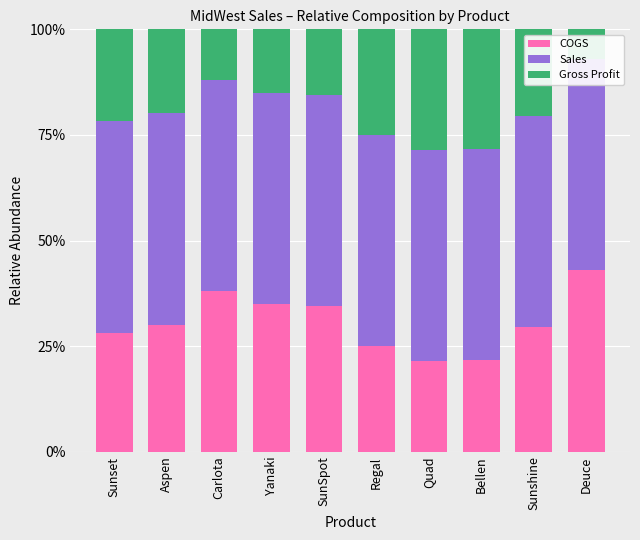

Which label corresponds to the smallest value in the chart?

Deuce